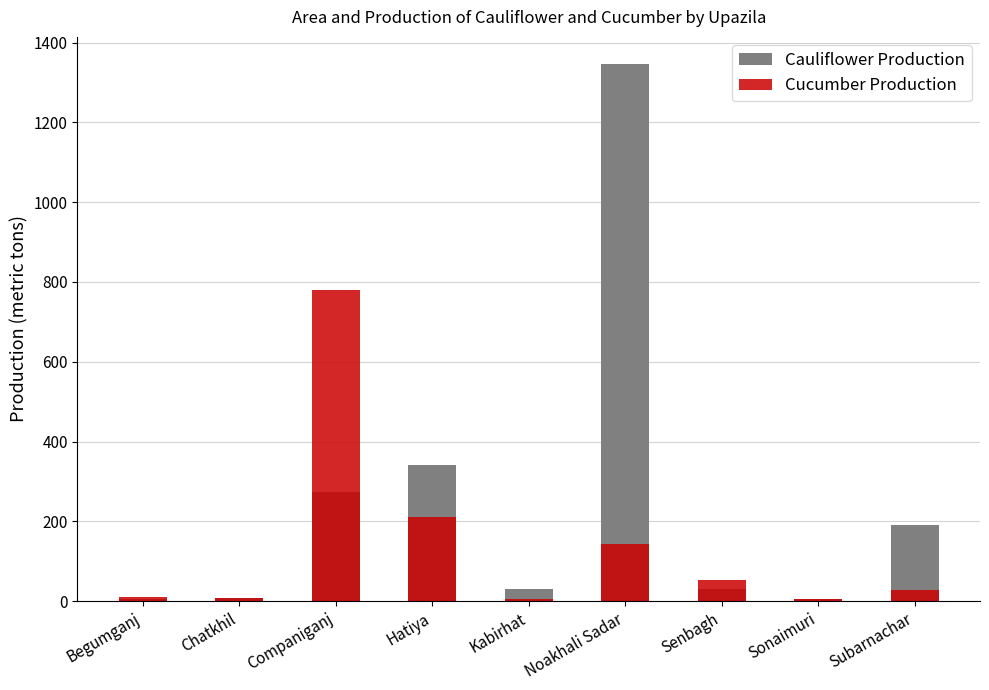

What position from the left is Hatiya?

4